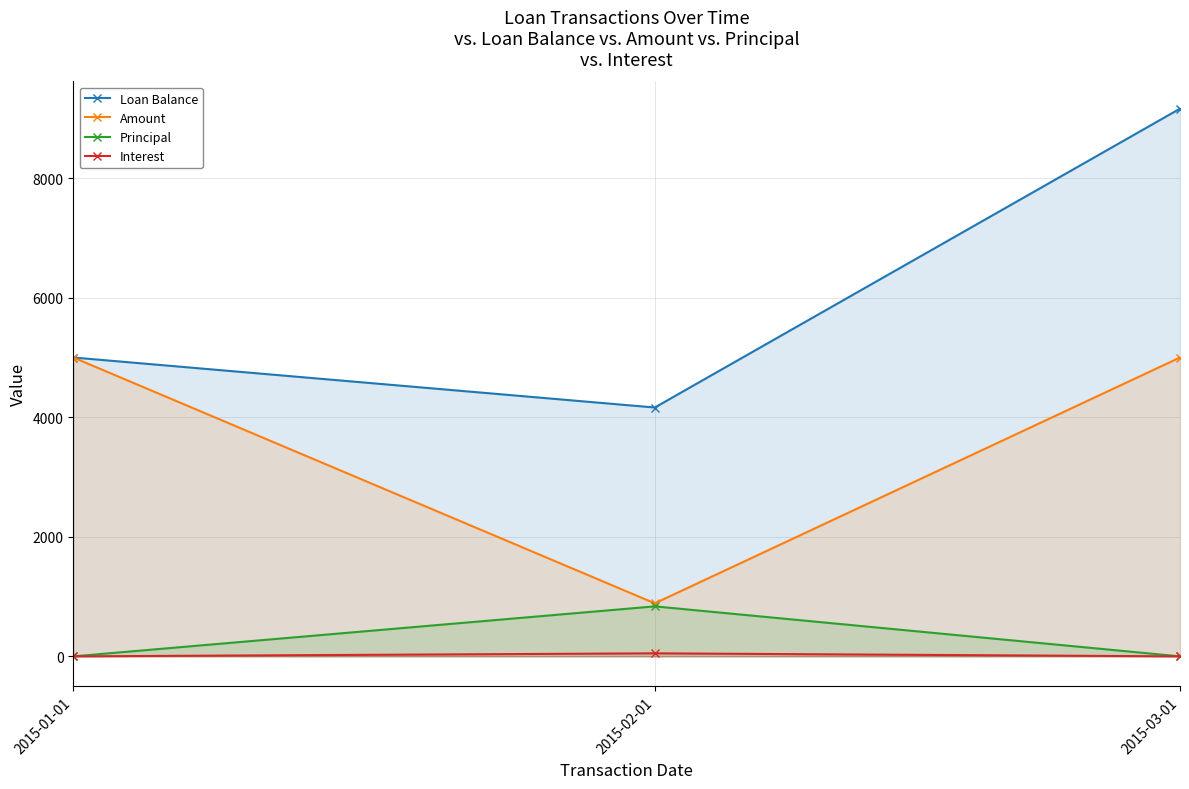

What are all the series names shown in the legend?

Loan Balance, Amount, Principal, Interest